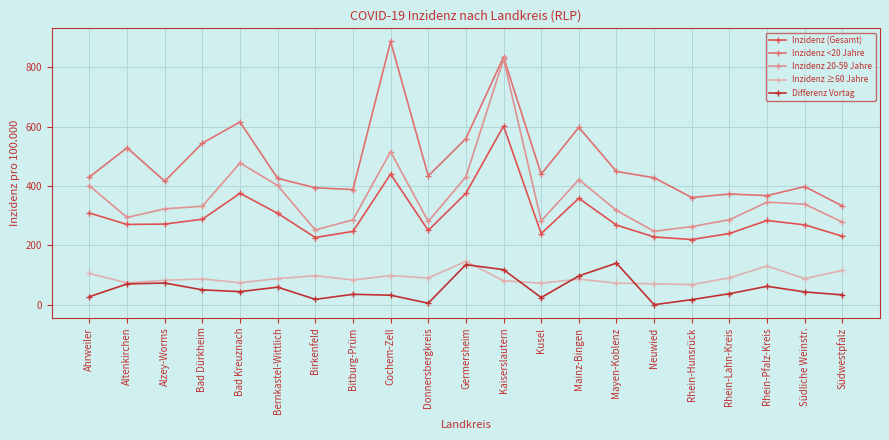

The value of Inzidenz 20-59 Jahre at Ahrweiler is 572.0. True or false?

False